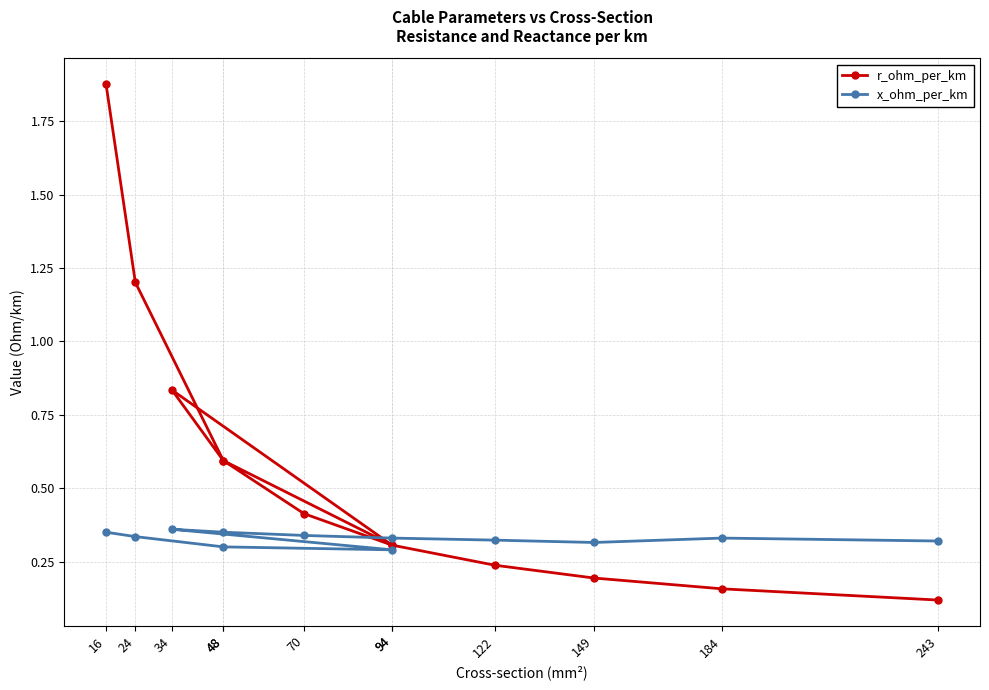

True or false: r_ohm_per_km has a value of 0.1 at 243.

True